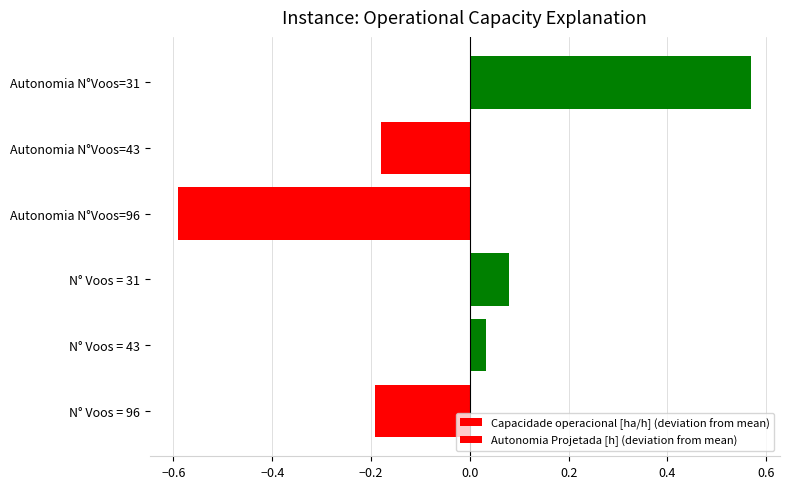

The value of Capacidade operacional [ha/h] (deviation from mean) at N° Voos = 43 is 0.0. True or false?

True